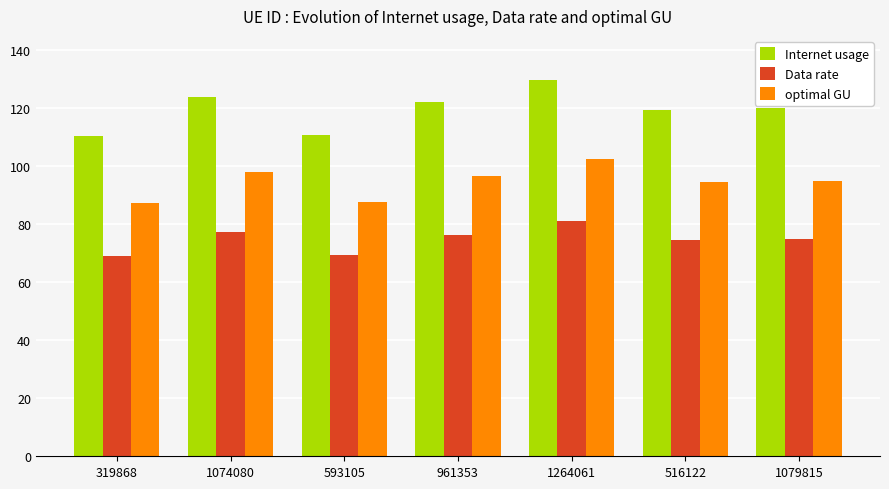

What is the sum of all Data rate values?

523.0